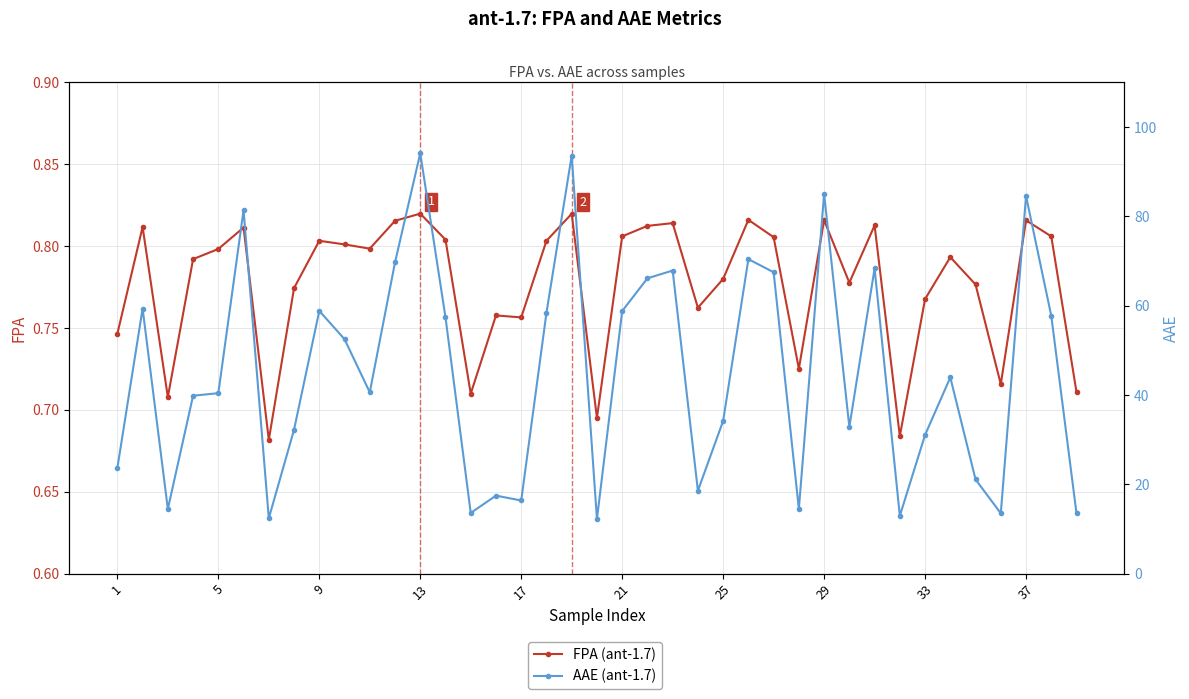

How many FPA (ant-1.7) values are between 0 and 1?

39